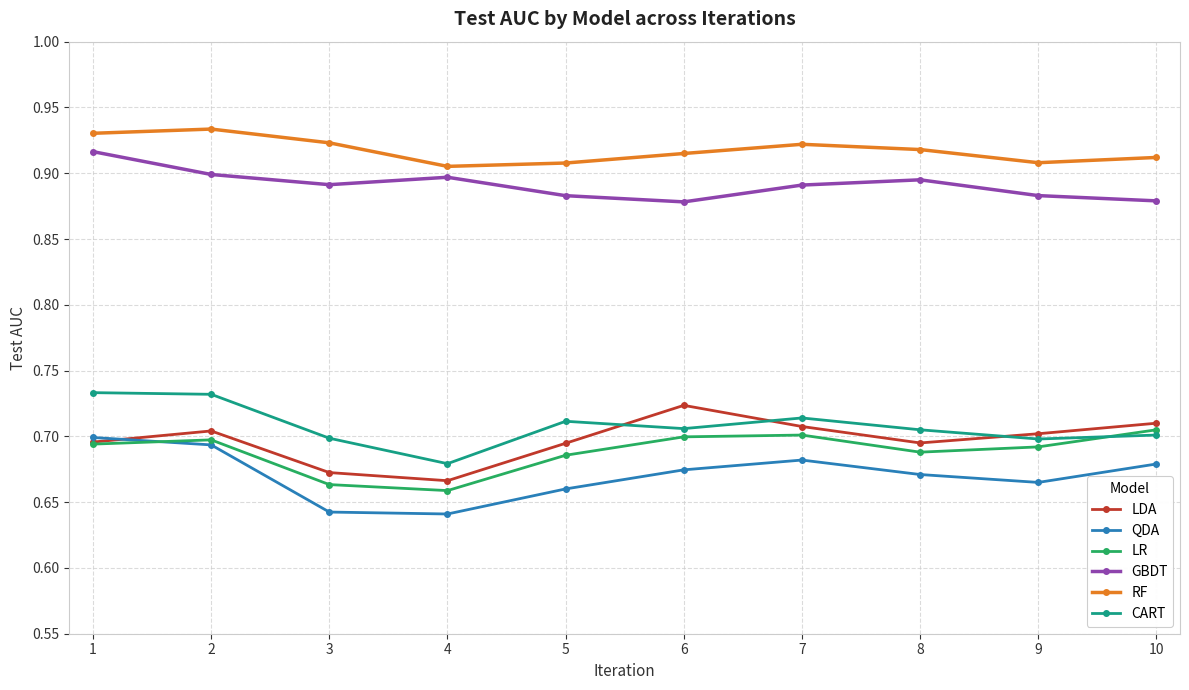

What is the spread (max minus min) of values at 4?

0.3